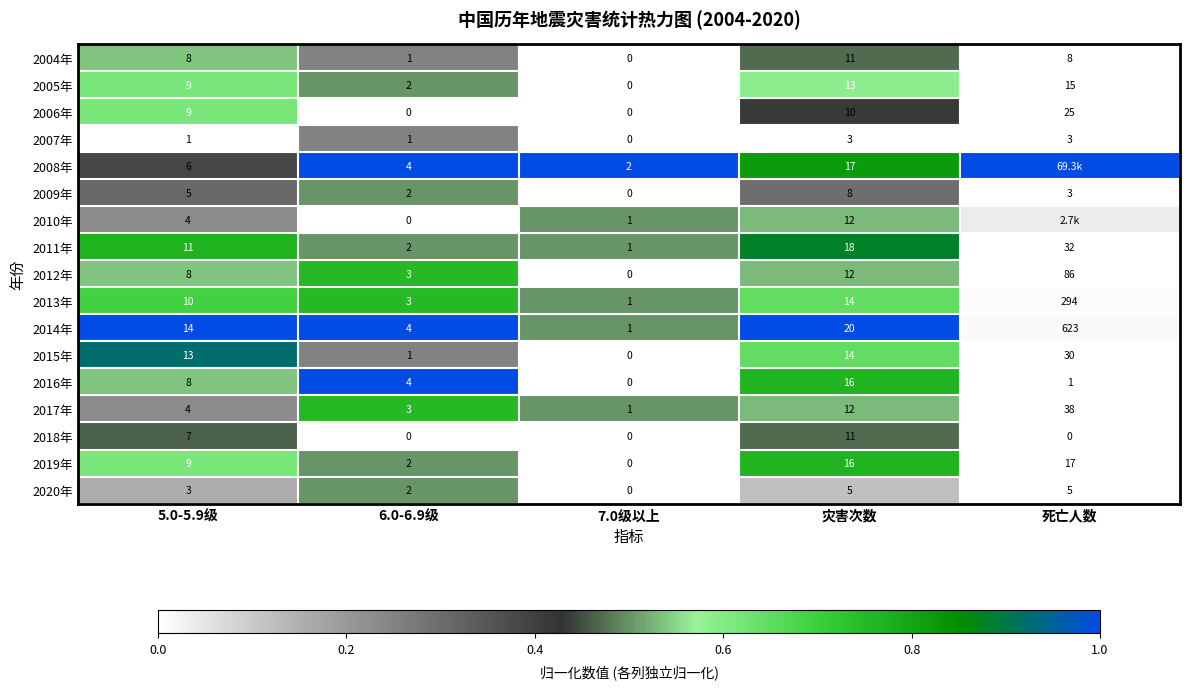

At which label does 2017年 reach its peak?

死亡人数